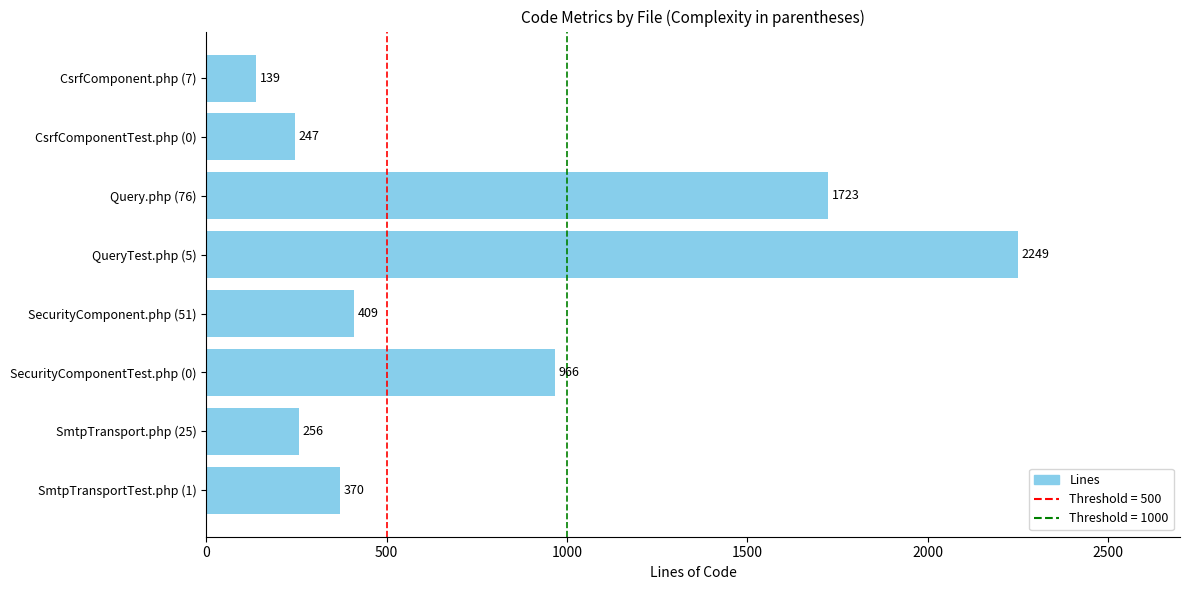

List the labels in order of value, largest first.

QueryTest.php (5), Query.php (76), SecurityComponentTest.php (0), SecurityComponent.php (51), SmtpTransportTest.php (1), SmtpTransport.php (25), CsrfComponentTest.php (0), CsrfComponent.php (7)